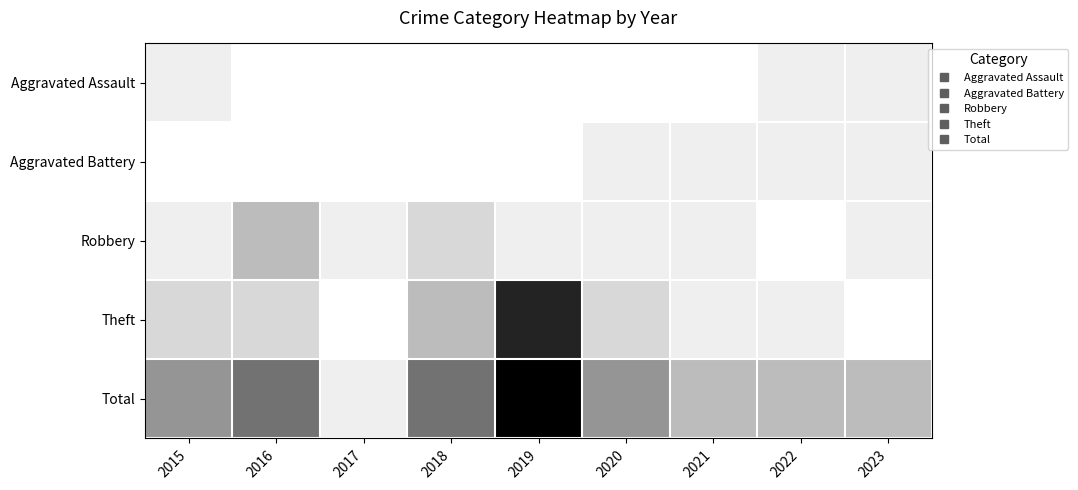

Is the value of Total at 2022 greater than the value of Theft at 2021?

Yes